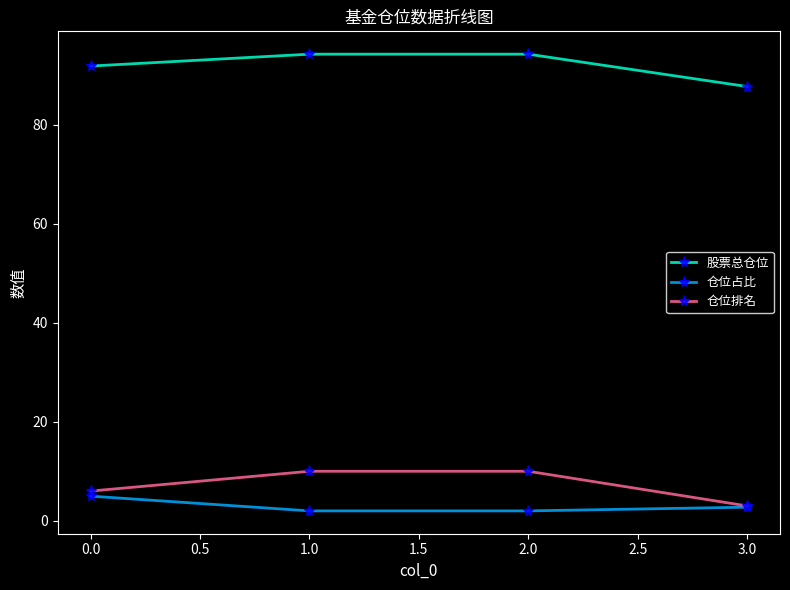

What is the total value across all series at 0.0?

102.8